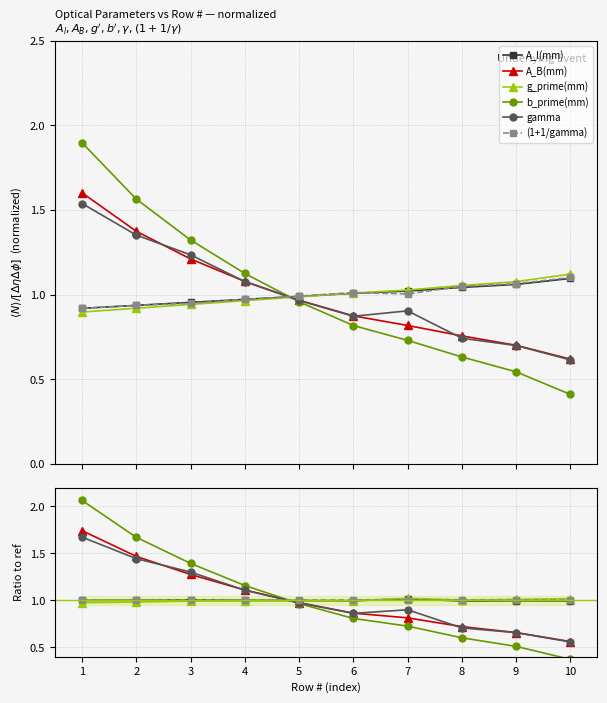

What is the value of the (1+1/gamma) point at the 7th from the left?

1.0